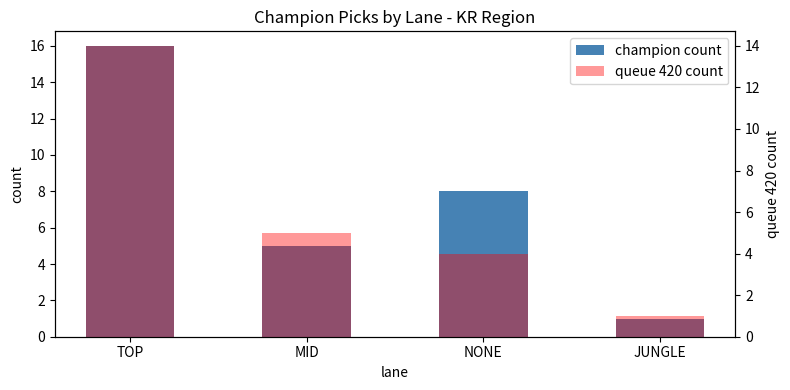

Reading right to left, what are all the values shown in this chart?

champion count: JUNGLE=1	NONE=8	MID=5	TOP=16
queue 420 count: JUNGLE=1	NONE=4	MID=5	TOP=14